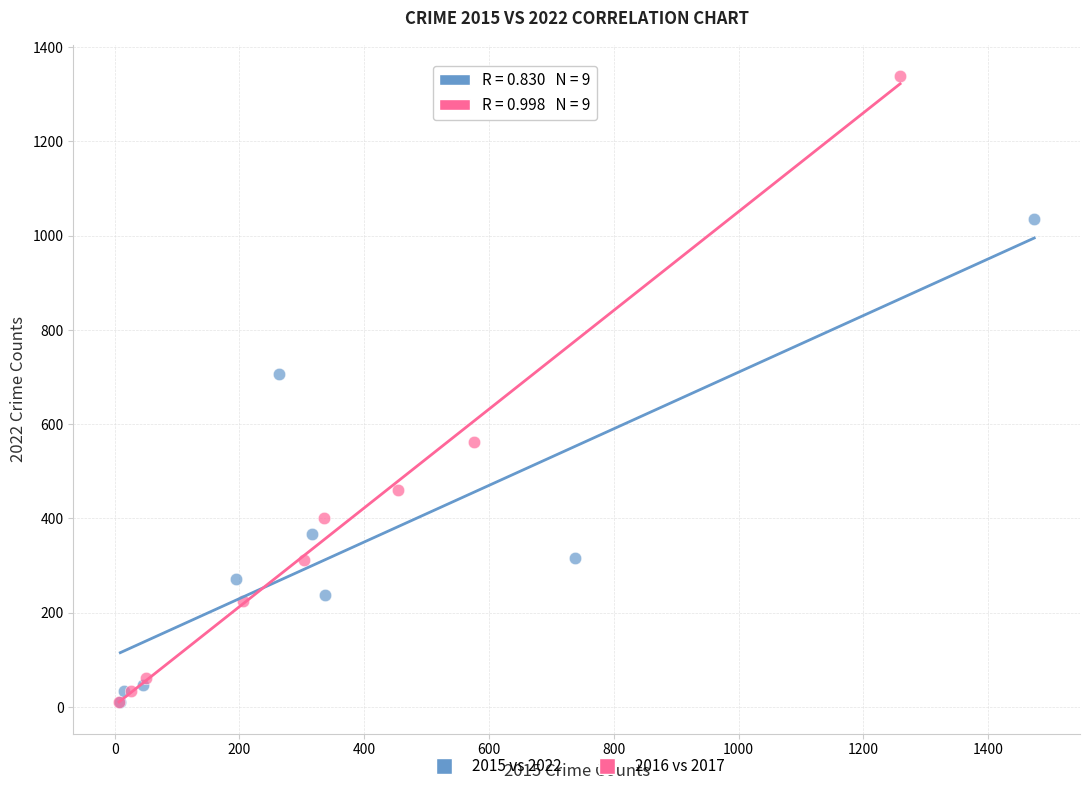

What are all the series names shown in the legend?

2015 vs 2022, 2016 vs 2017